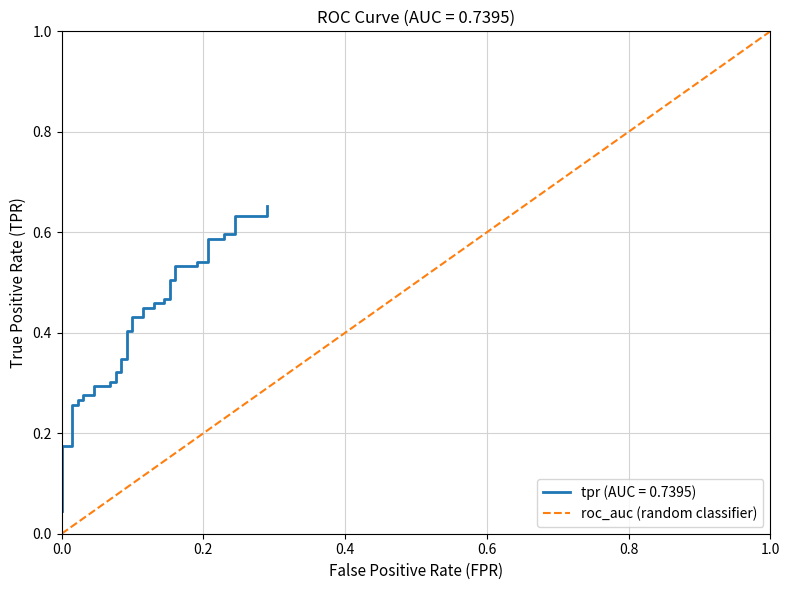

True or false: there are more than 0 points higher than both neighbors.

False